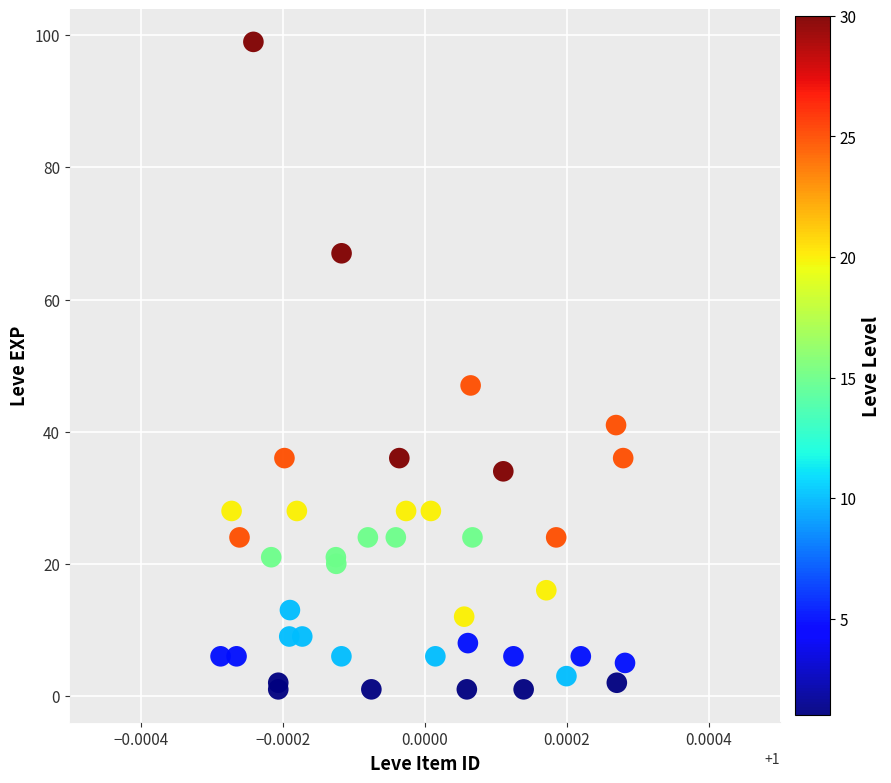

What Y value in the scatter plot is closest to 50?

47